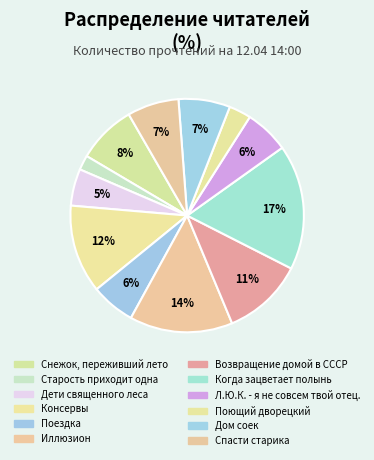

Is it true that Возвращение домой в СССР is 11% of the pie?

True